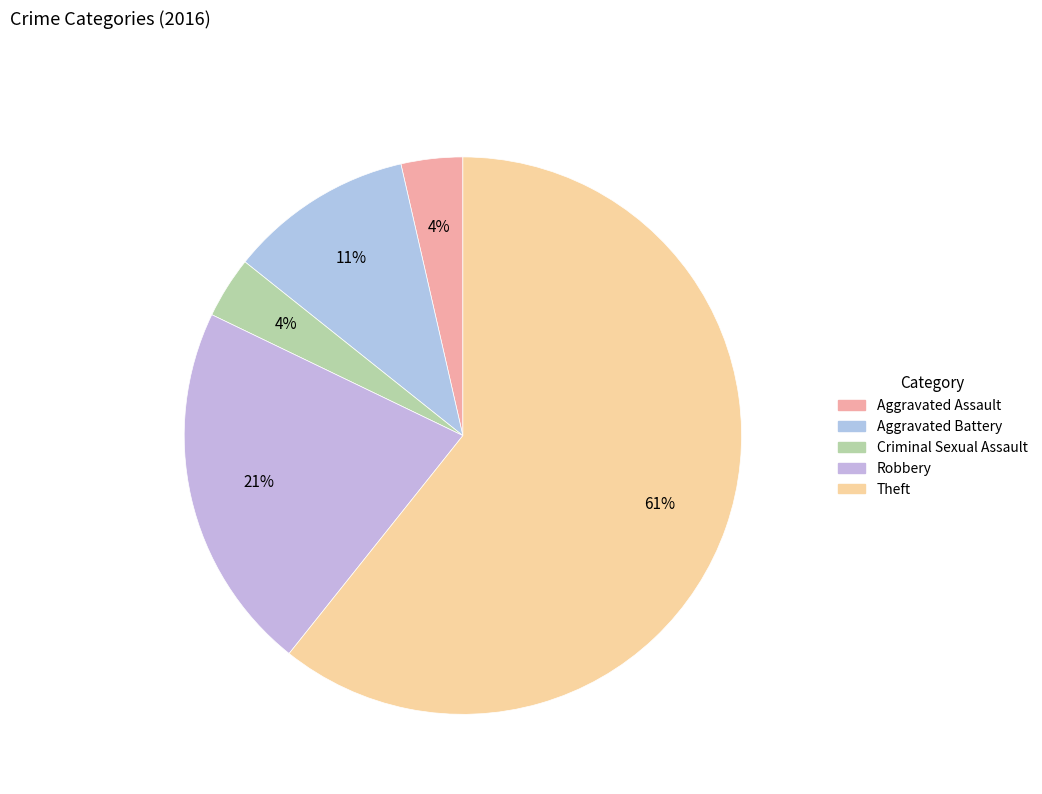

Is Robbery the majority of the pie?

No